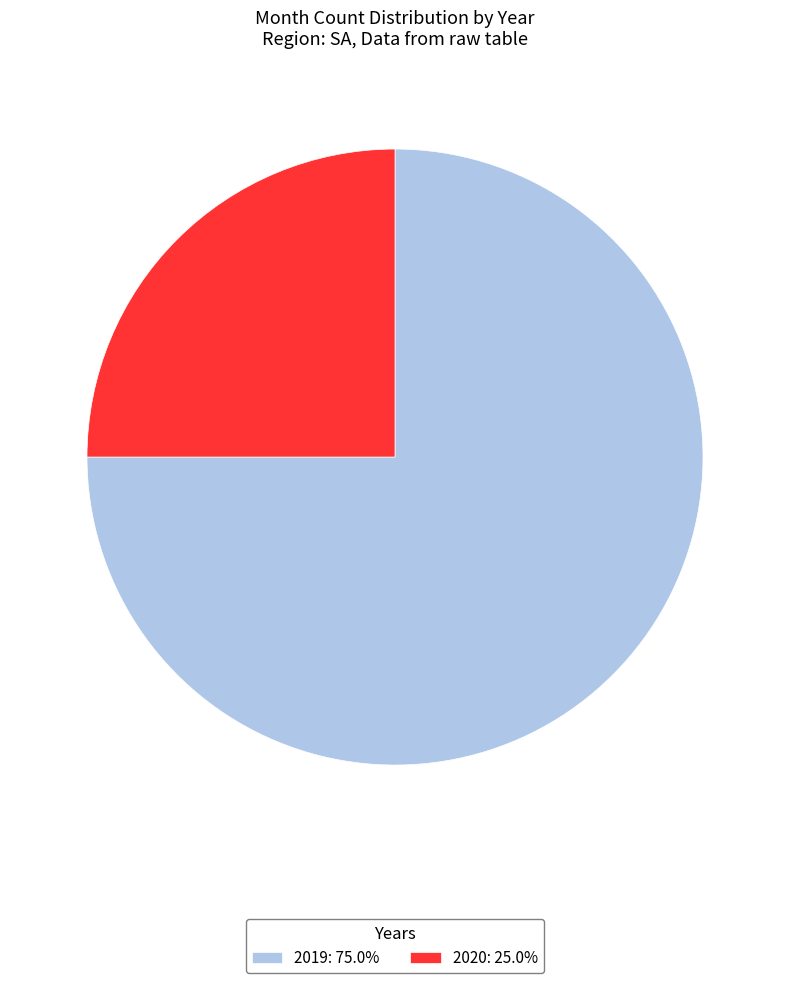

Is the sum of 2019: 75.0% and 2020: 25.0% greater than half?

Yes